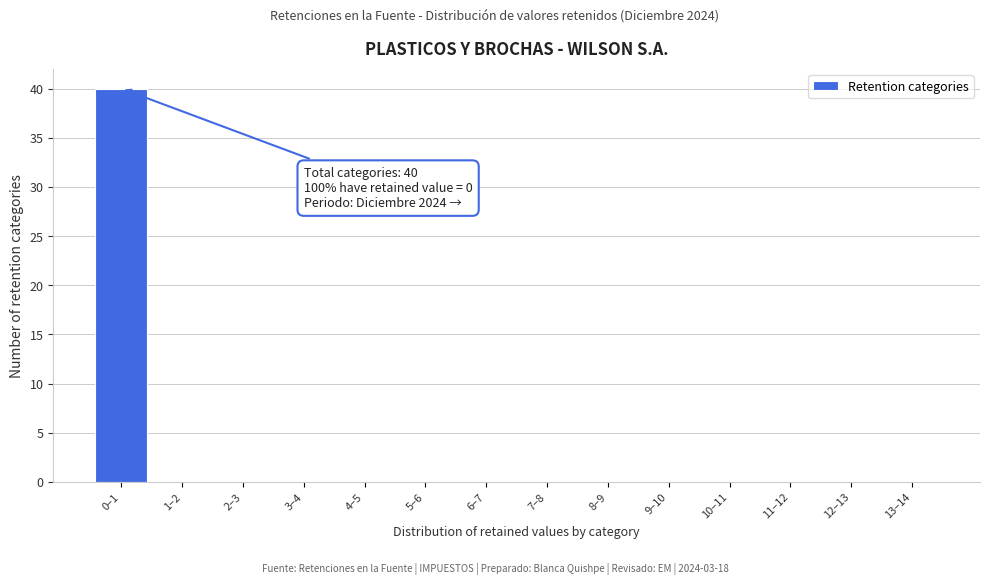

Reading right to left, list all the values displayed in this chart.

13–14=0	12–13=0	11–12=0	10–11=0	9–10=0	8–9=0	7–8=0	6–7=0	5–6=0	4–5=0	3–4=0	2–3=0	1–2=0	0–1=40